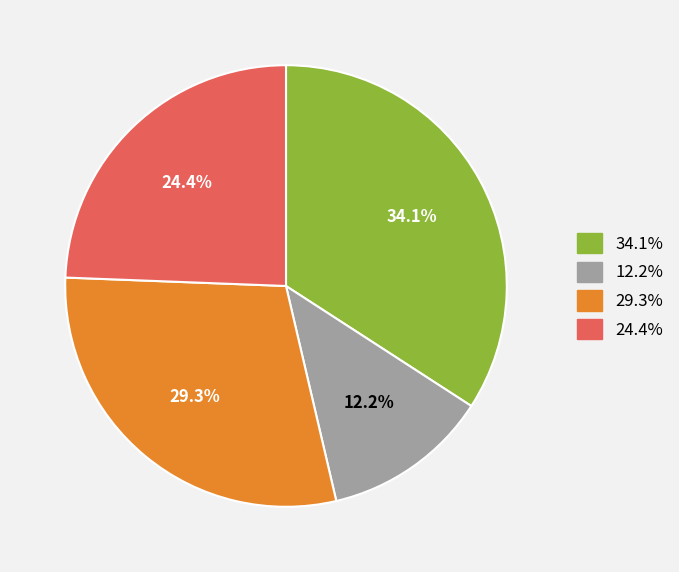

Is there a majority slice in this chart?

No